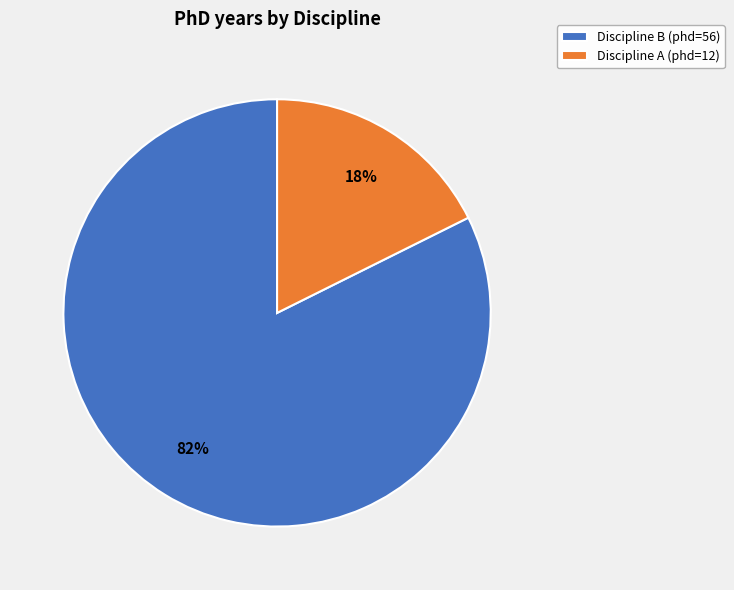

To the nearest percent, what is the average slice percentage?

50%